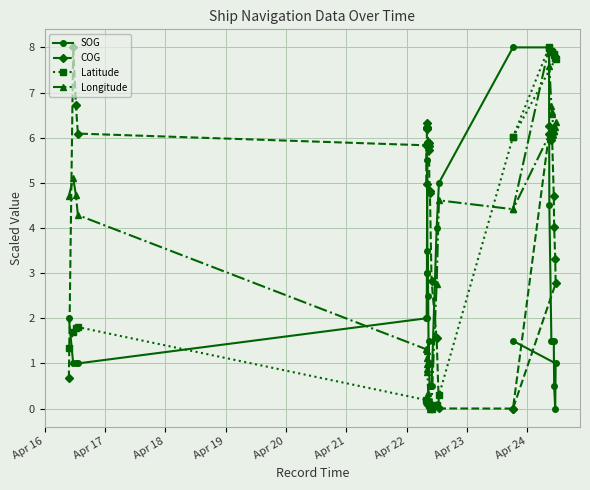

The value of SOG at 28 is 0.5. True or false?

False